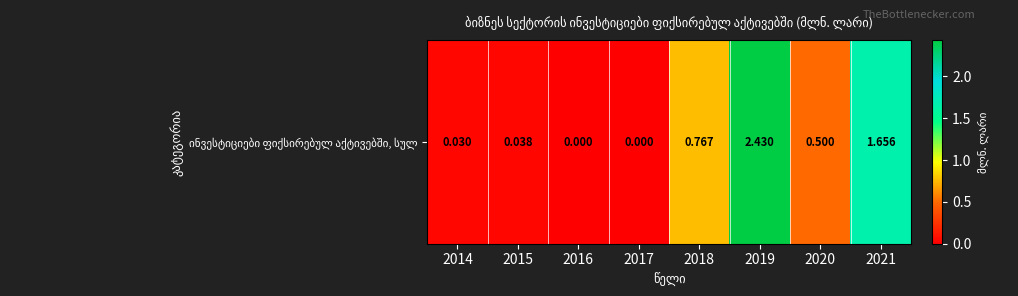

Reading left to right, extract all data points from this chart.

0.0	0.0	0.0	0.0	0.8	2.4	0.5	1.7